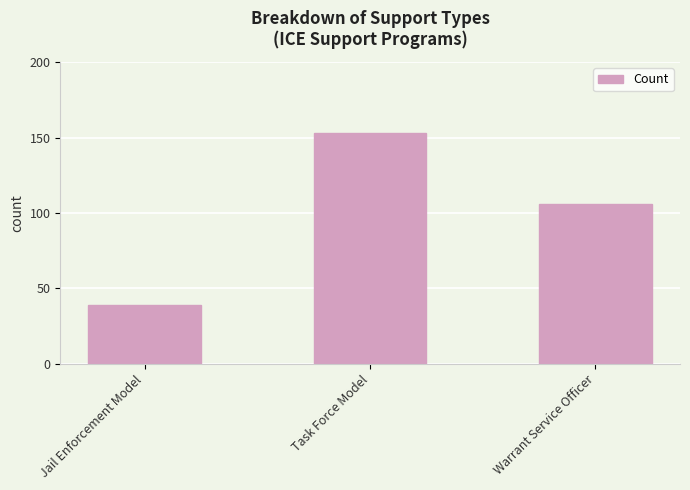

The value at Jail Enforcement Model is 39. True or false?

True